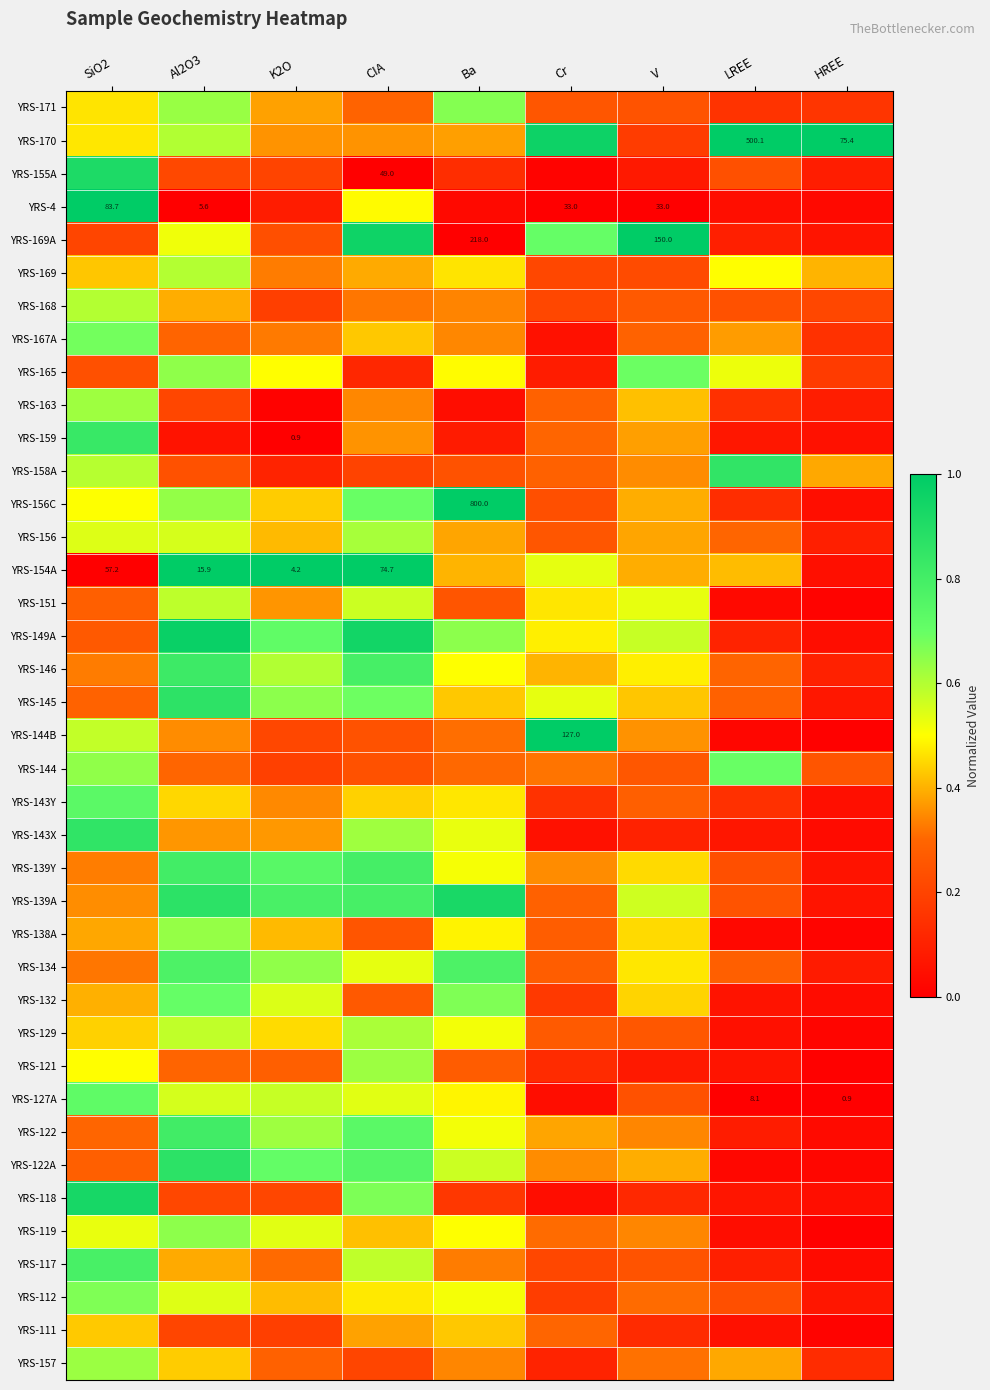

True or false: YRS-158A has a value of 0.2 at V.

False